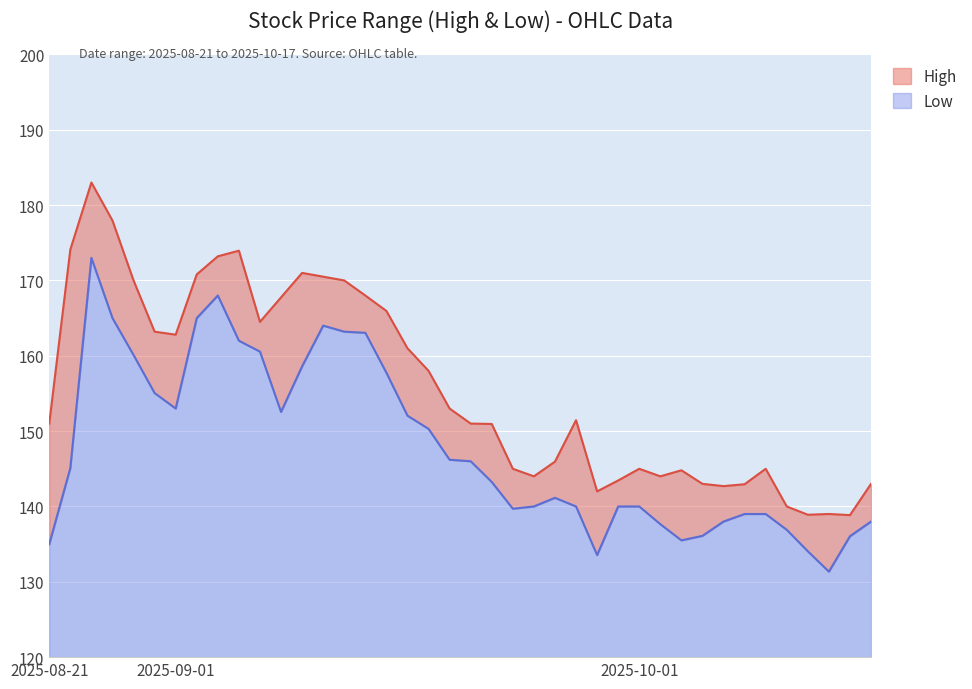

At which label is High closest to 160?

2025-09-16